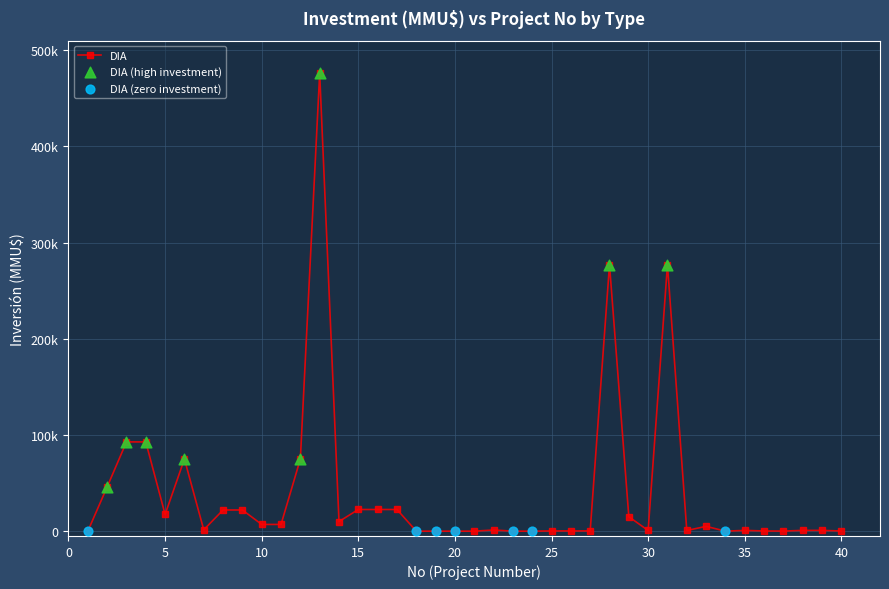

Does the chart have visible grid lines?

Yes